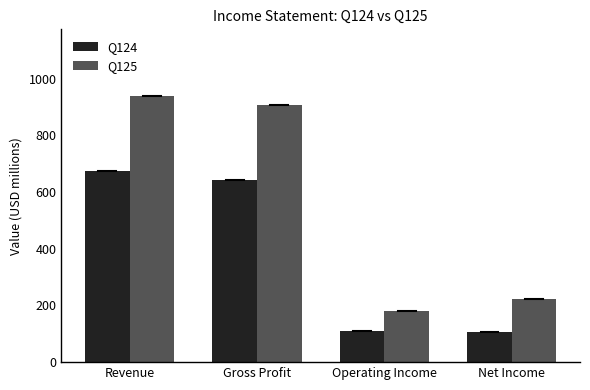

Is it true that Q124 equals 675 at Revenue?

True